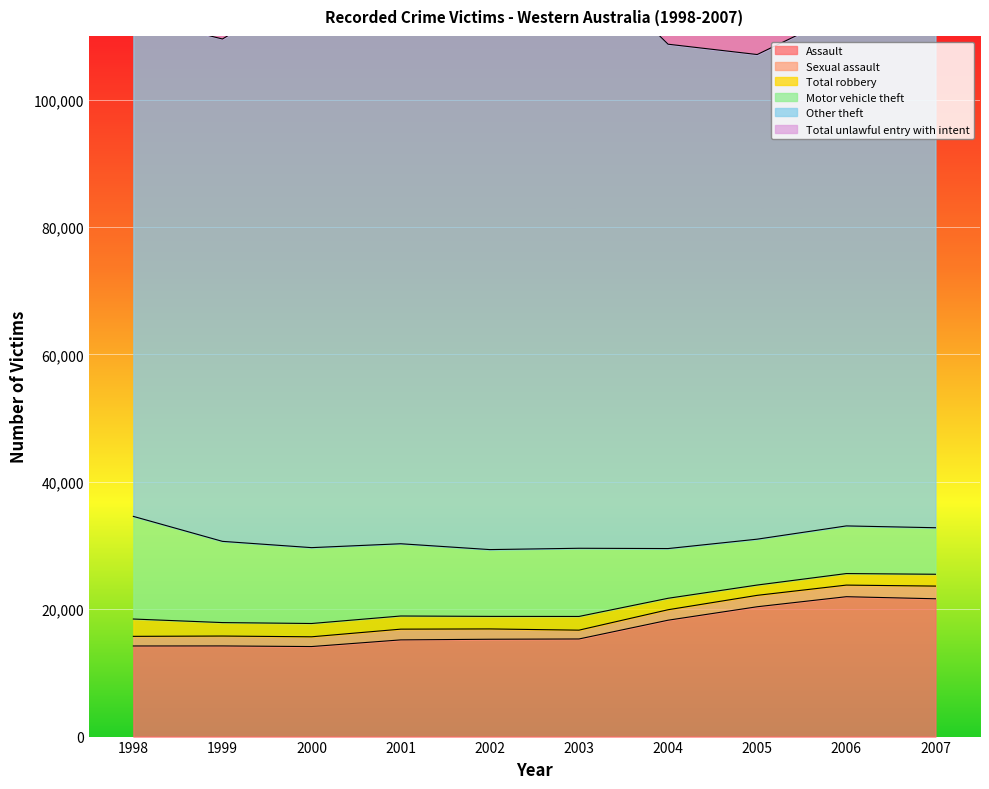

How many lines are shown in the chart?

6